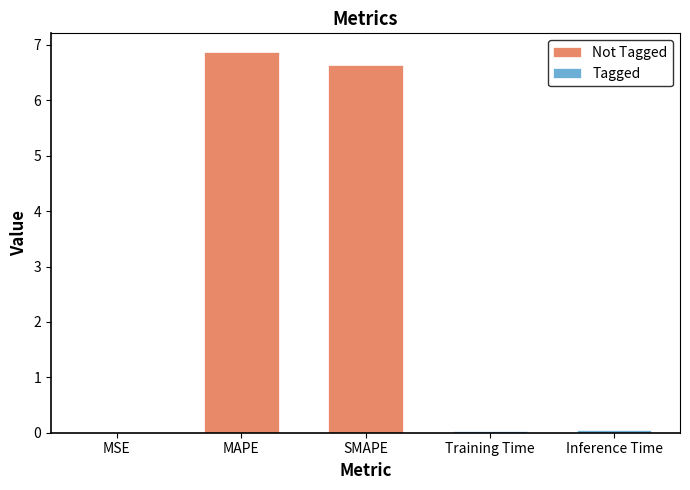

What is the average value?

2.7